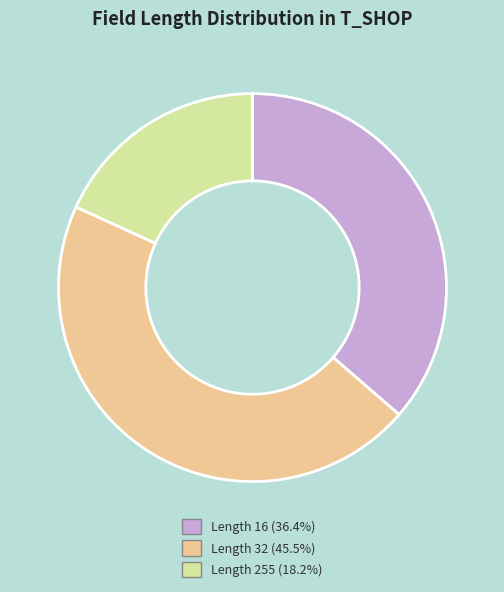

Is there a majority slice in this chart?

No